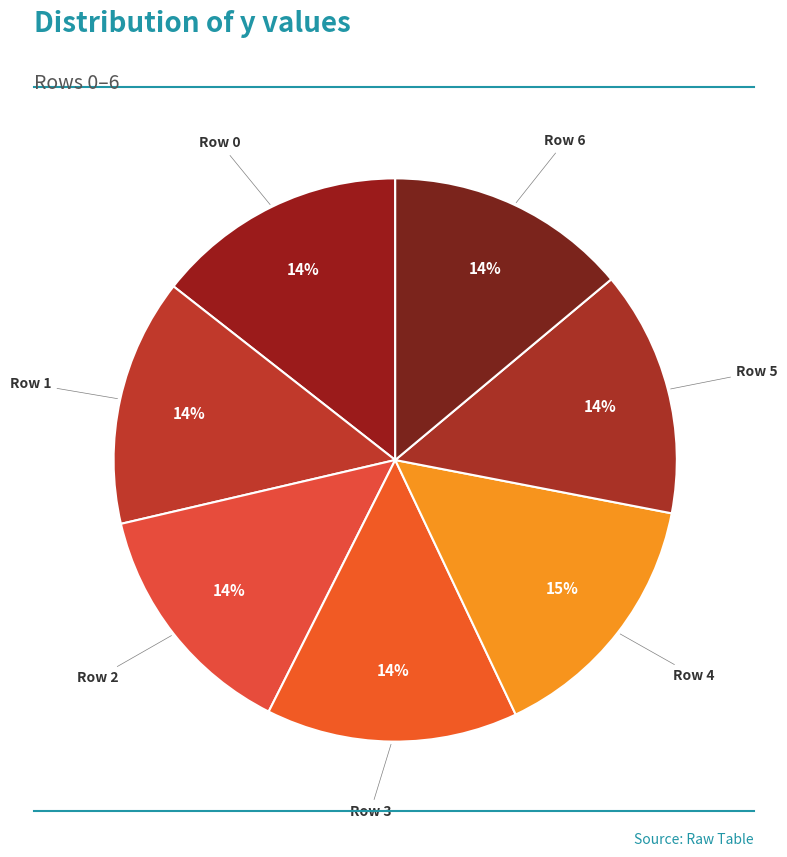

How many slices are in this pie chart?

7